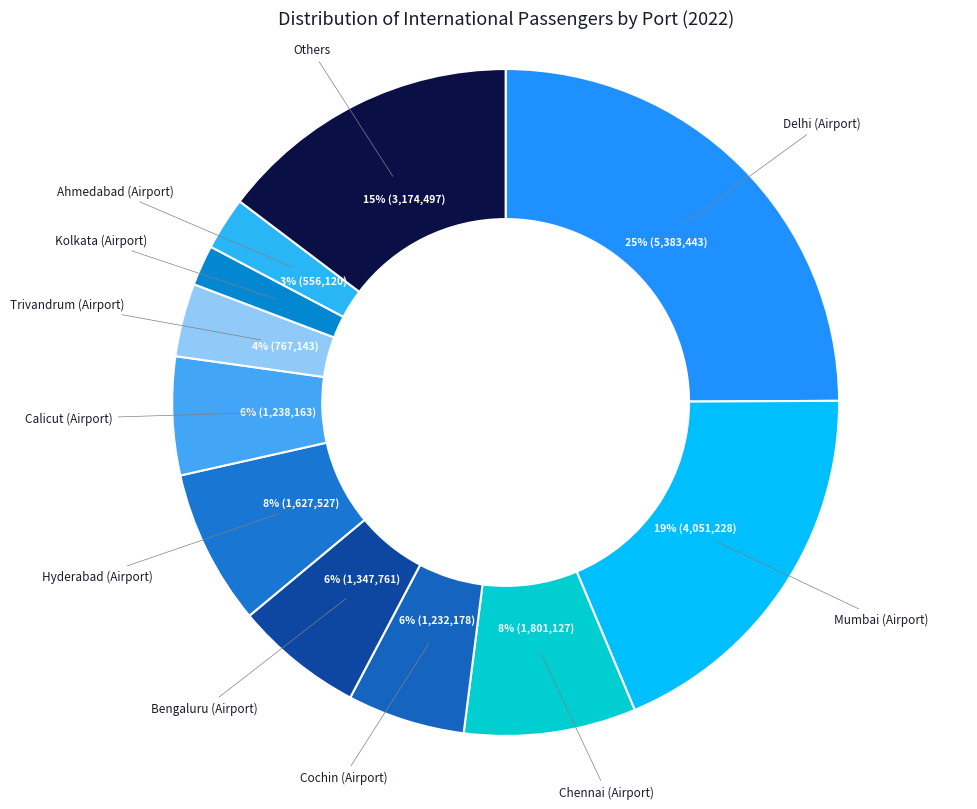

To the nearest percent, what percentage of the pie is Trivandrum (Airport)?

4%